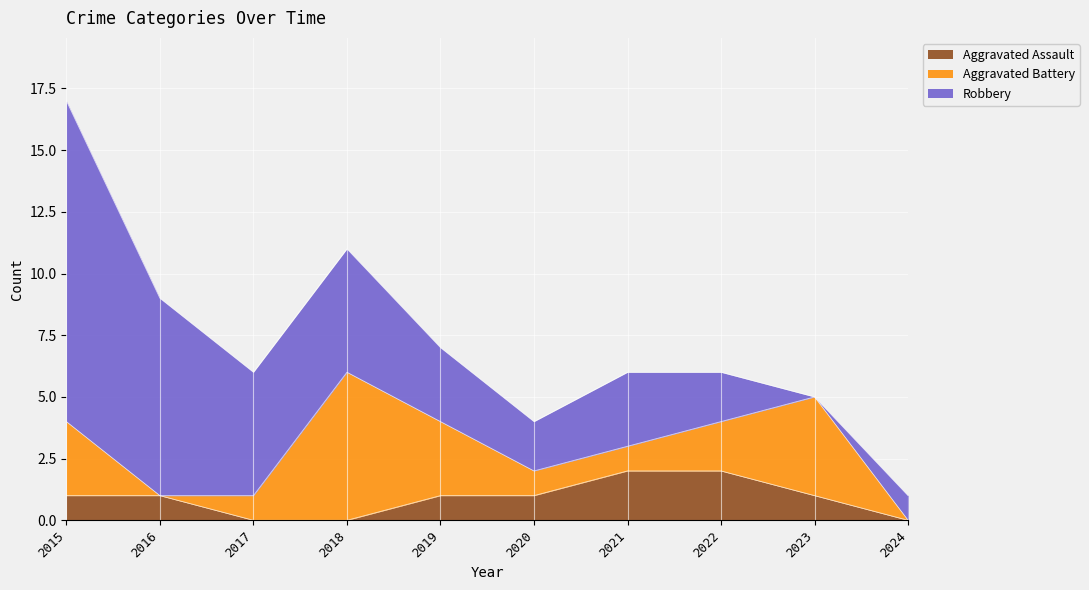

What is the approximate value of Aggravated Battery at 2015?

3